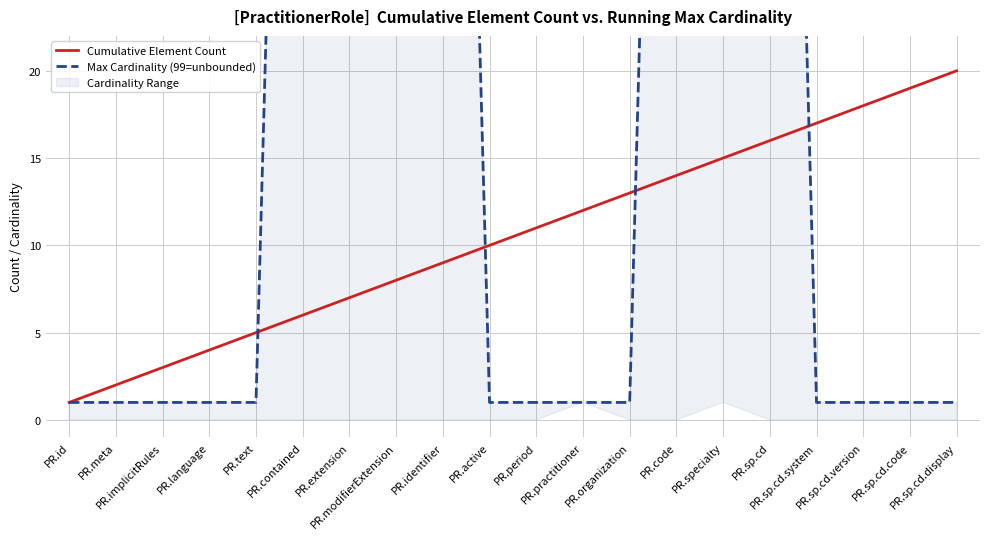

Where is Max Cardinality (99=unbounded) nearest to the value 50?

PR.id